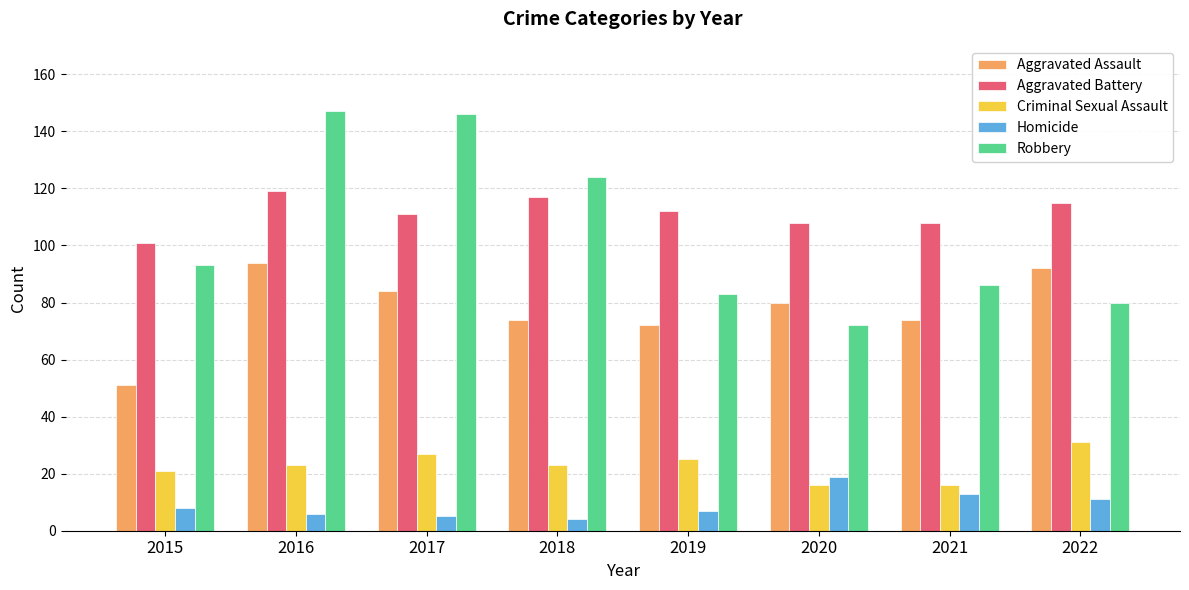

What is the total value across all series at 2016?

389